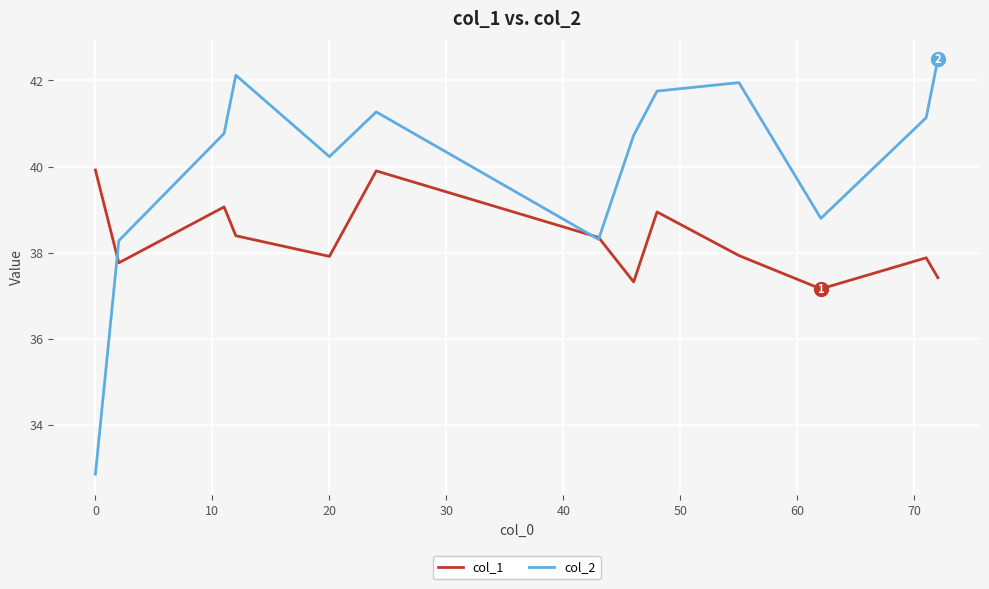

What is the greatest value displayed?

42.5